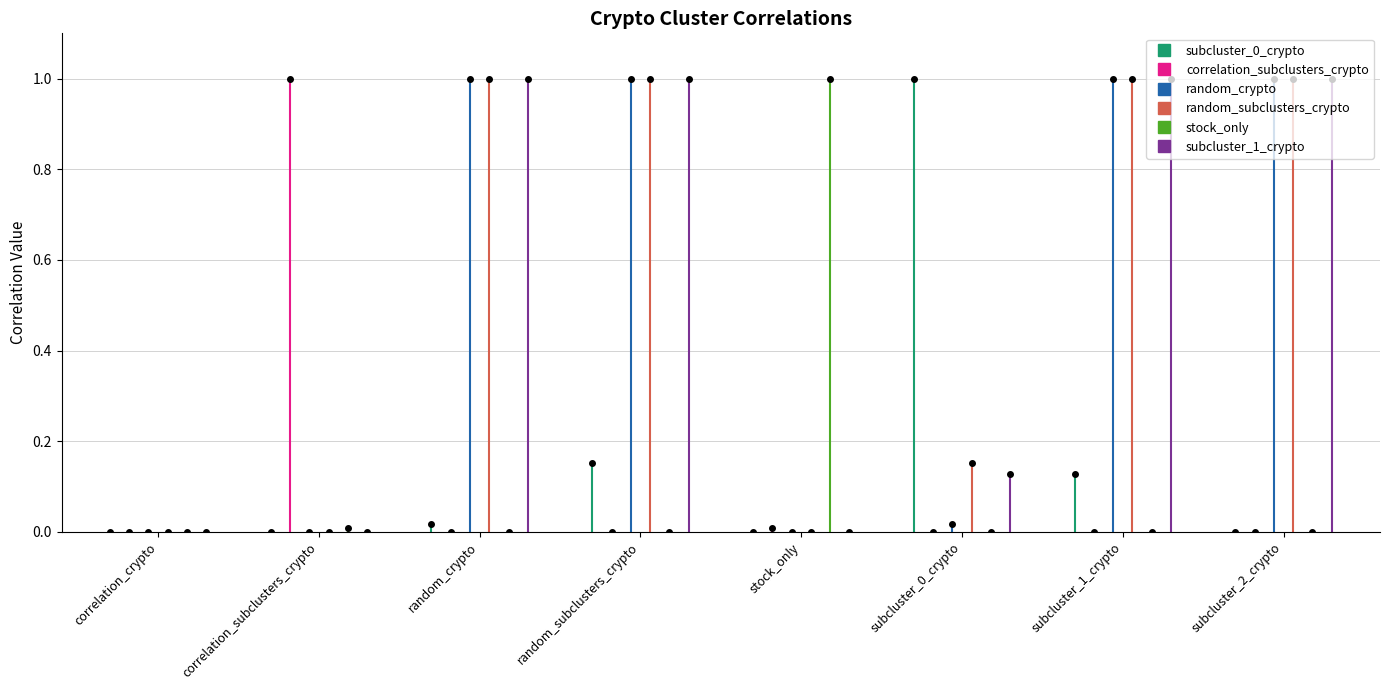

At which category is the sum across all series the highest?

random_subclusters_crypto